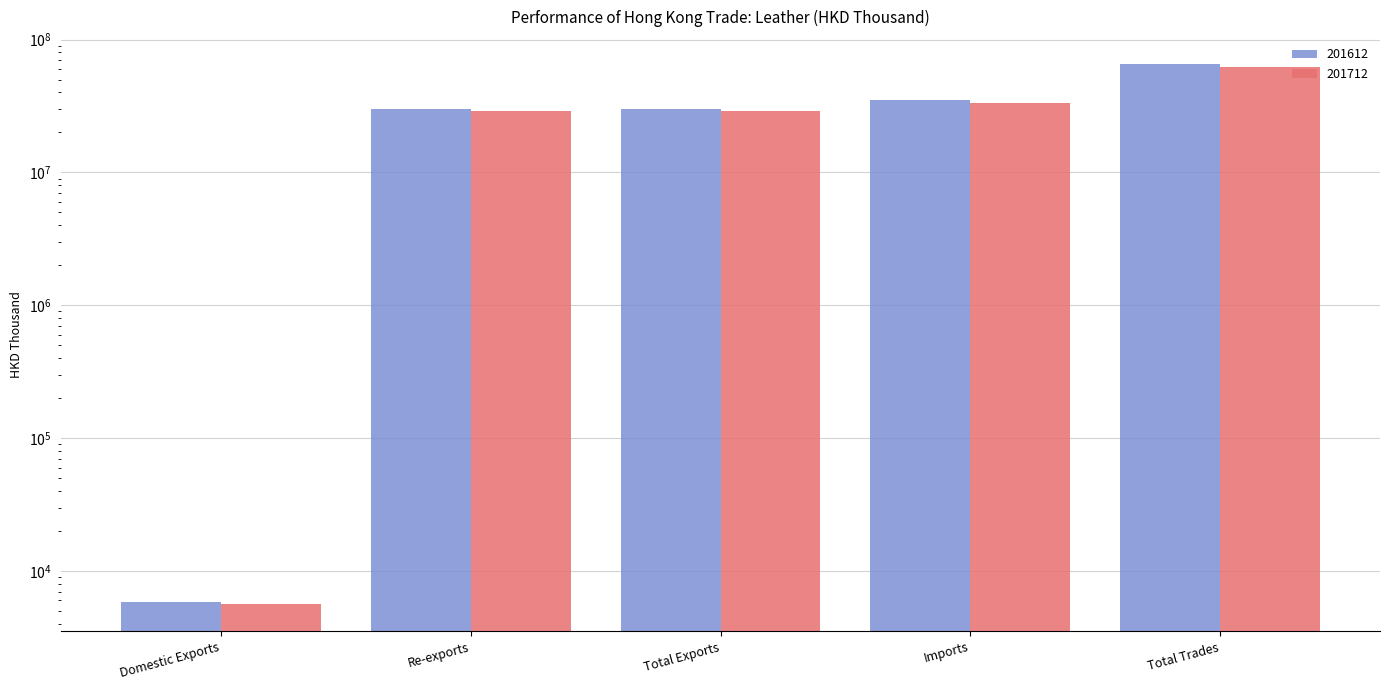

How many bars are there in total?

10